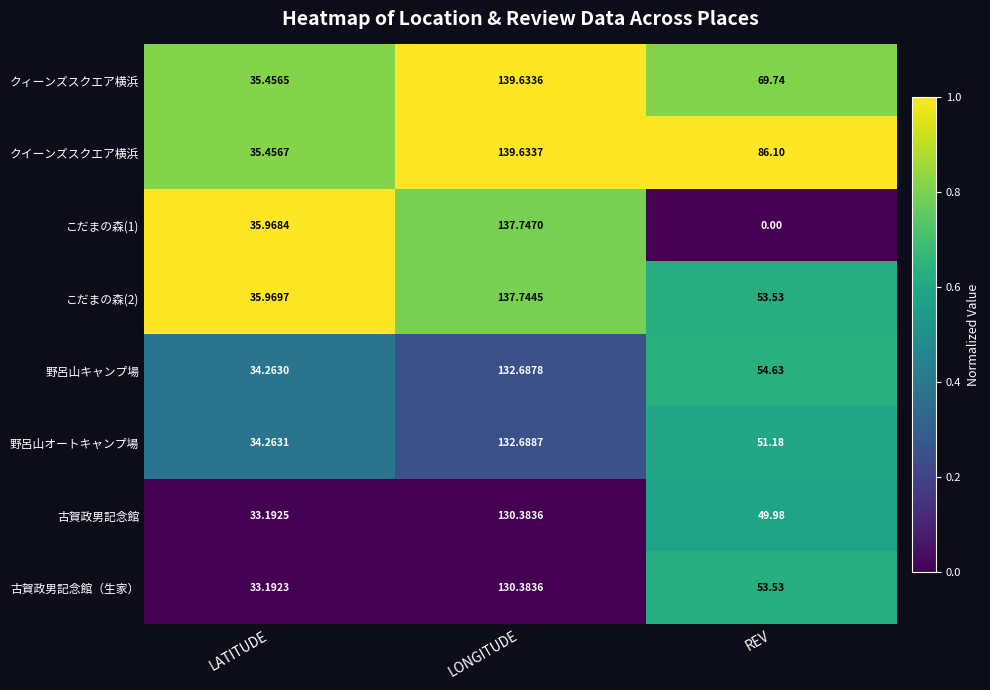

Count the number of data series in this chart.

8